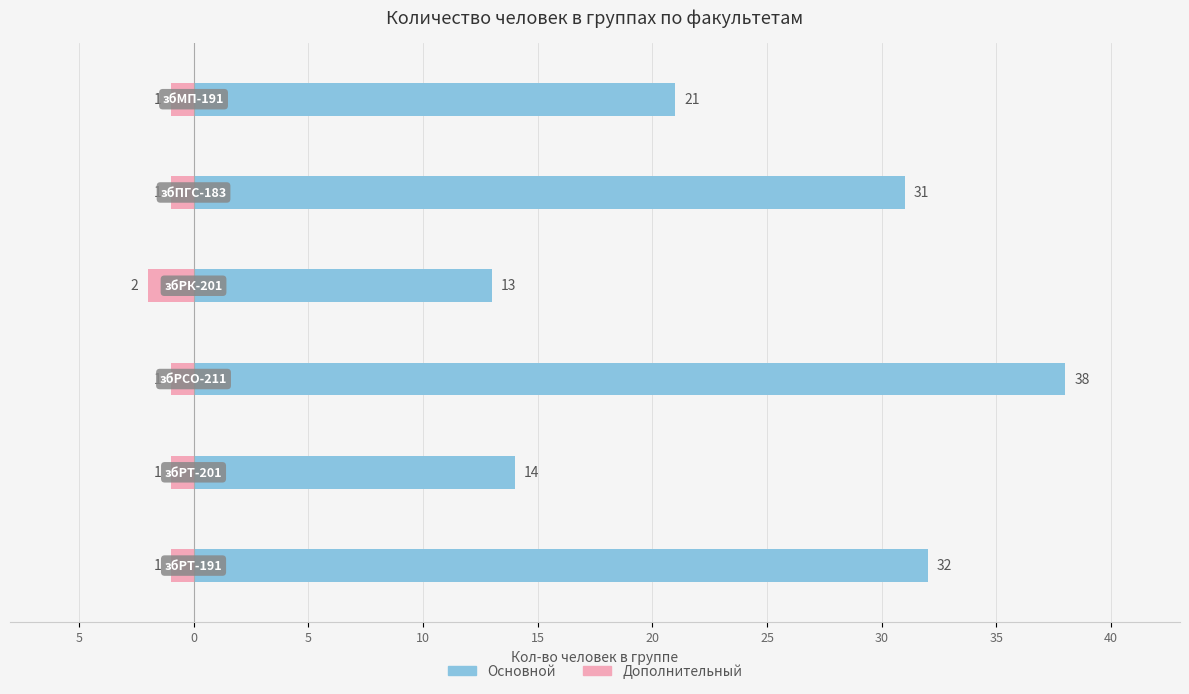

List the series in order of their overall mean, lowest first.

Дополнительный, Основной